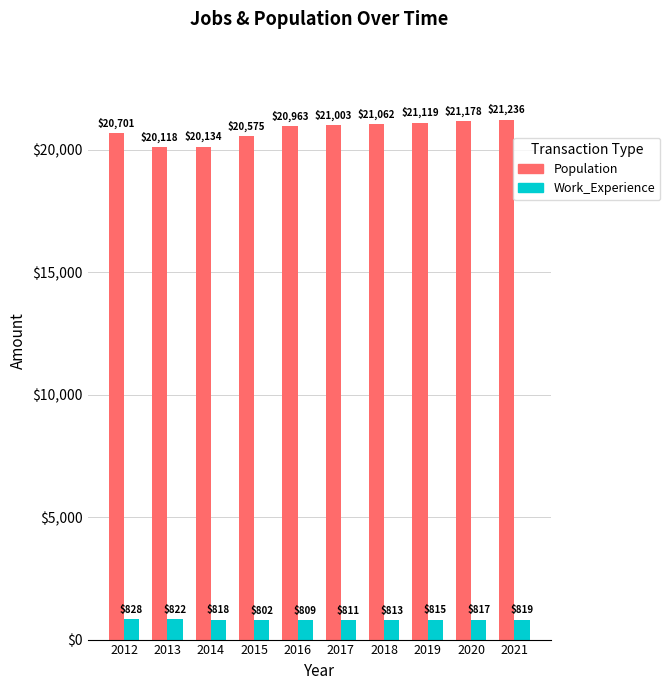

What is the sum of the Population values at 2017 and 2019?

42122